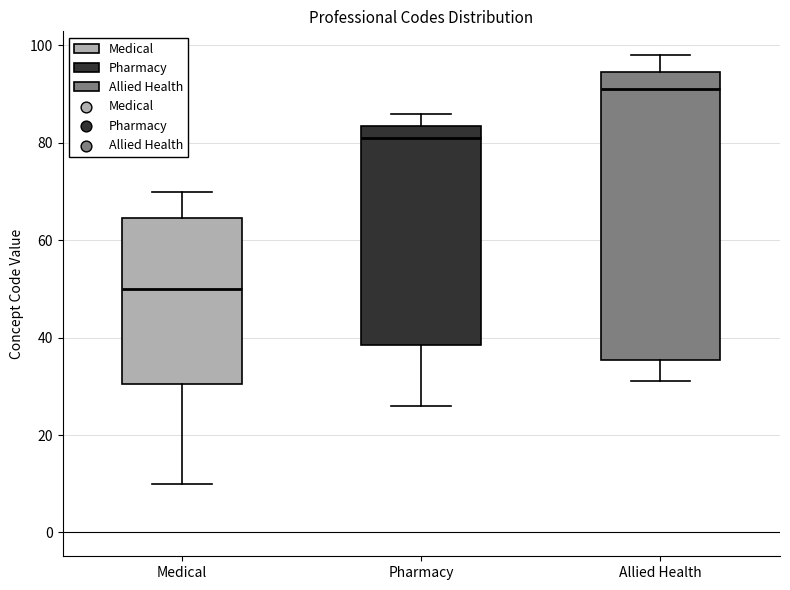

Reading left to right, read every box against the y-axis: the position of its median line, the range the box covers, and the ends of its whiskers. The values are not printed on the chart, so give them approximately, as read against the axis.

Medical: median 50, box 30 to 64, whiskers 10 to 70
Pharmacy: median 82, box 38 to 84, whiskers 26 to 86
Allied Health: median 92, box 36 to 94, whiskers 32 to 98